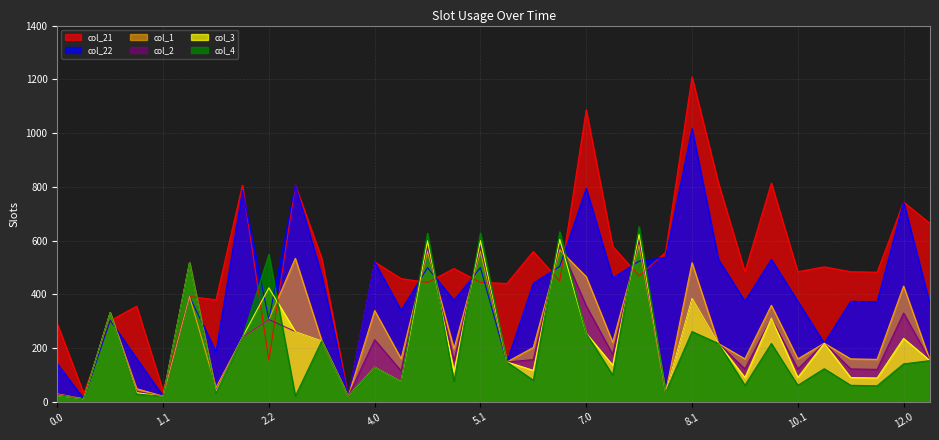

Is the value of col_2 at 2.2 greater than the value of col_1 at 10.1?

Yes